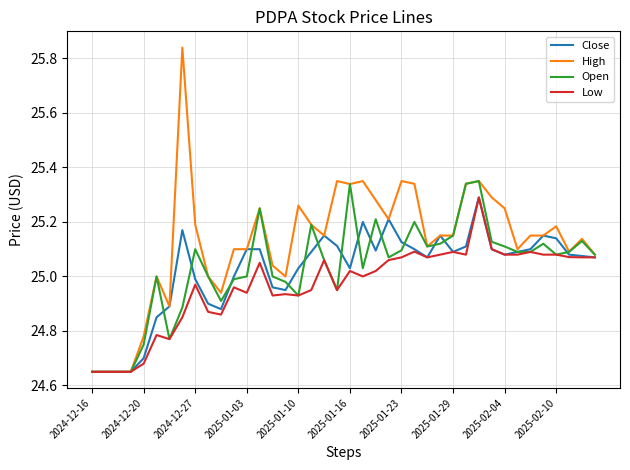

The value of Open at 2025-01-16 is 34.5. True or false?

False